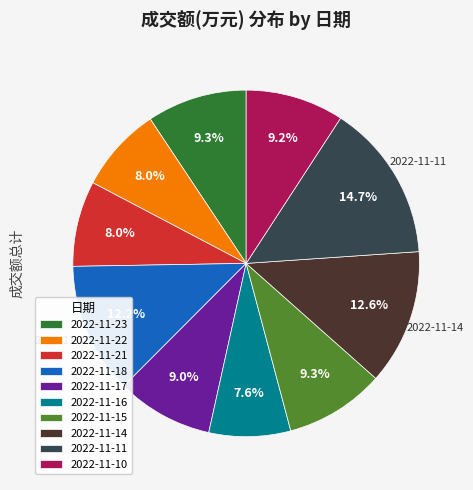

Is there a majority slice in this chart?

No